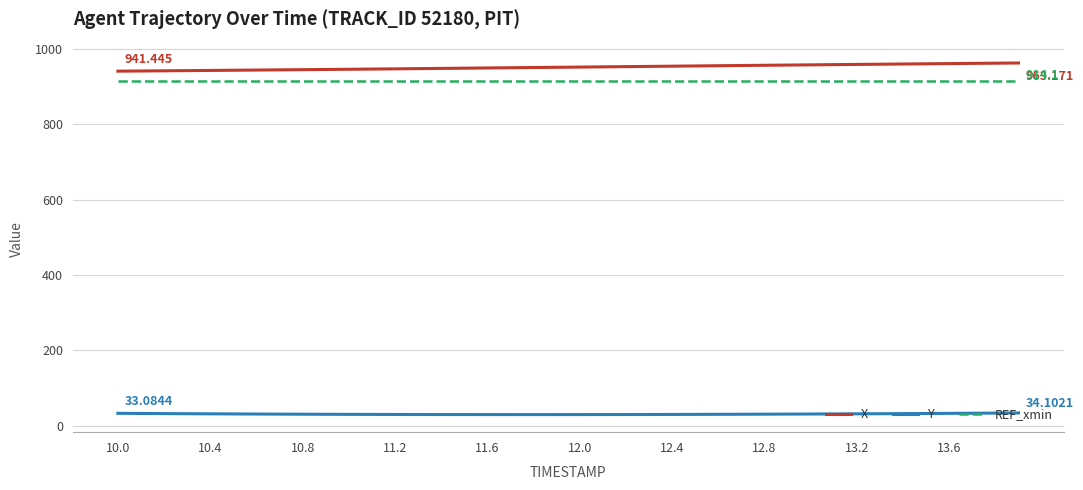

True or false: X and Y cross at least once.

False